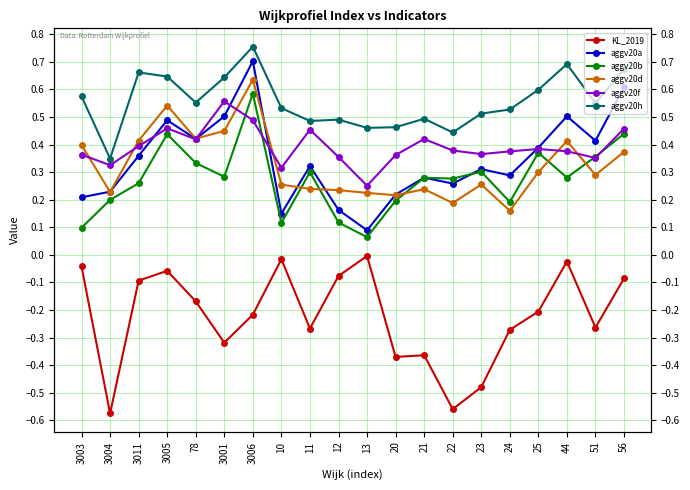

Which has a higher value, 3001 or 24?

24